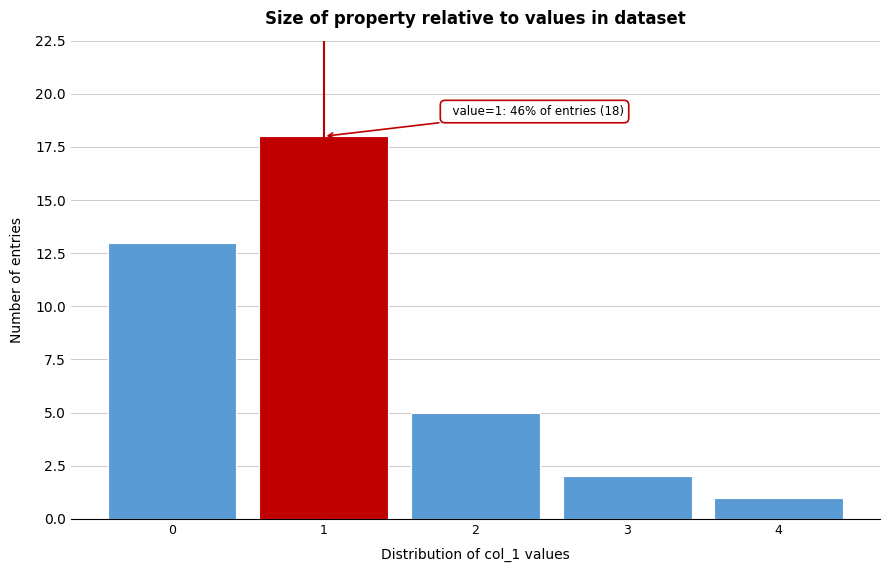

Which range on the x-axis has the tallest bar?

0.5 to 1.5